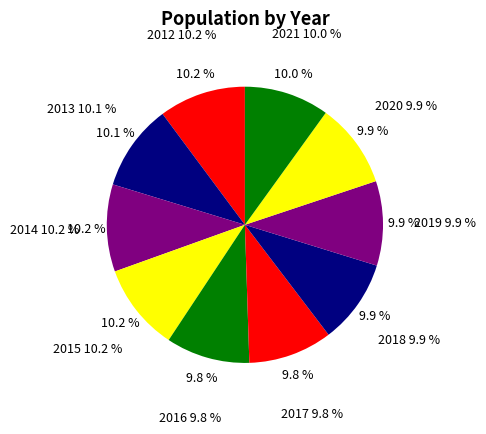

Is it true that 2014 is 10% of the pie?

True